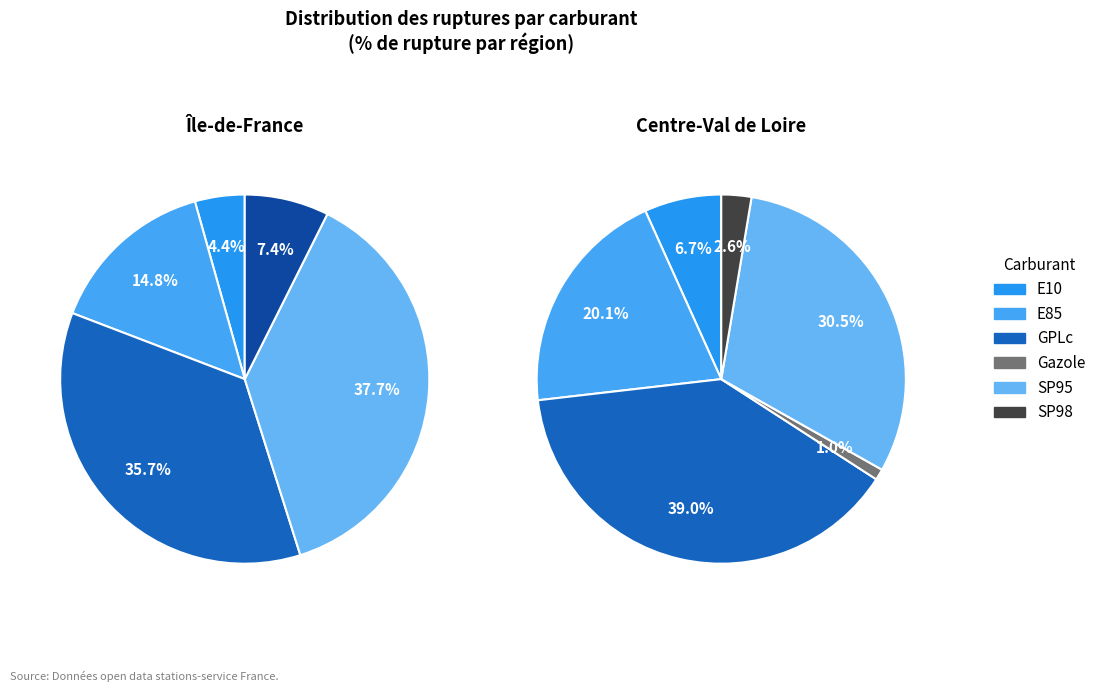

True or false: E85 accounts for 16% of the total.

True